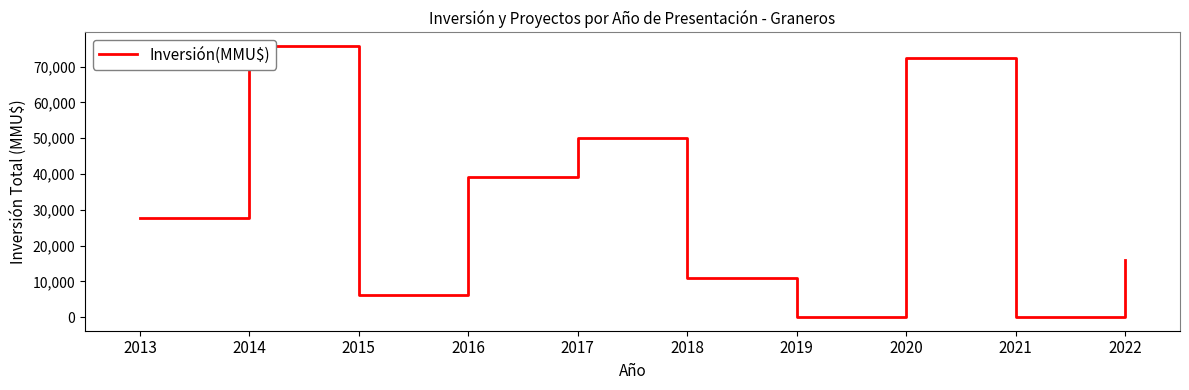

At which label does the data first exceed 27694?

2014